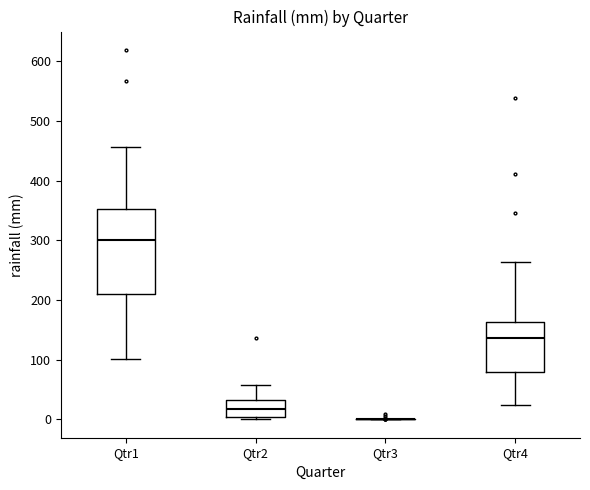

Where does the upper whisker of the box for Qtr1 end on the y-axis? The values are not printed on the chart, so give them approximately, as read against the axis.

460